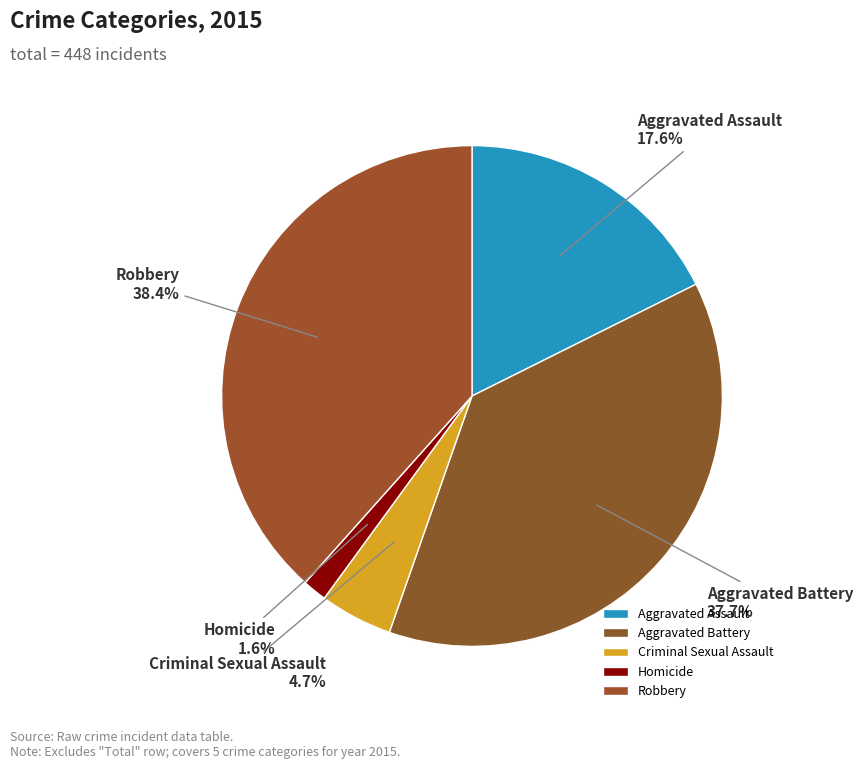

Is there a majority slice in this chart?

No